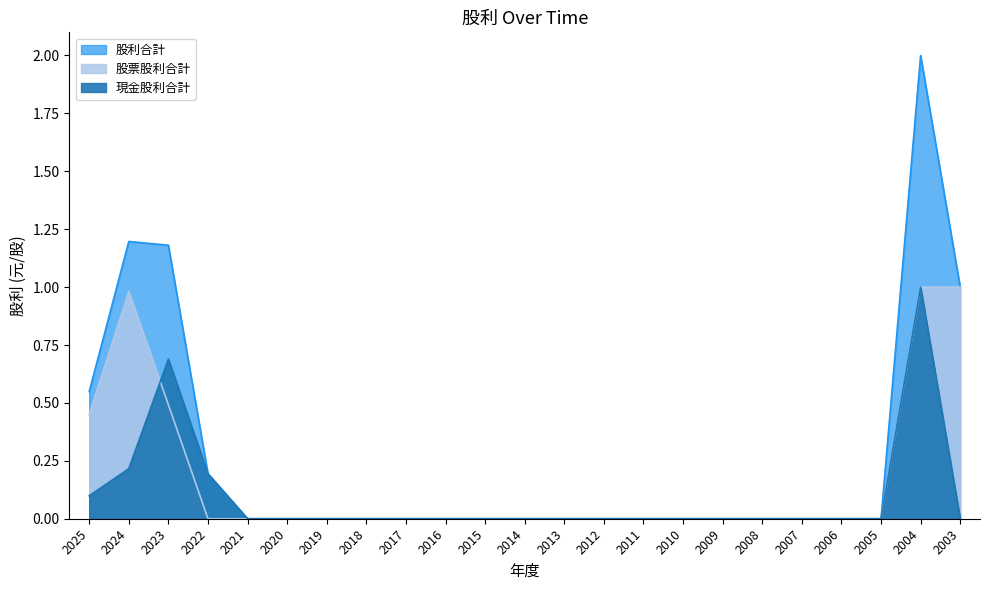

Rank the series by their maximum value, from lowest to highest.

現金股利合計, 股票股利合計, 股利合計